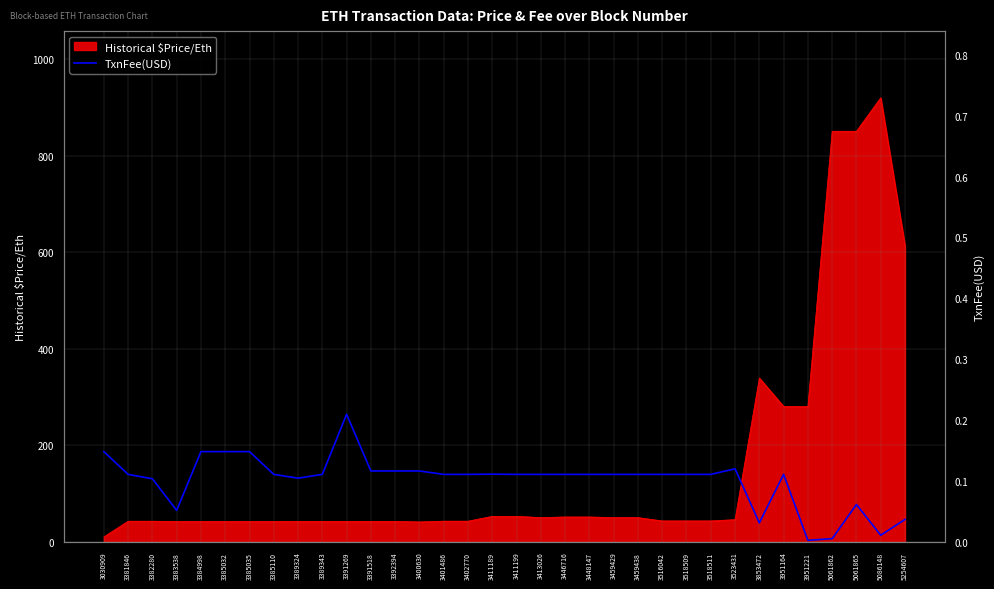

Which category has the lowest value in the Historical $Price/Eth series?

3030909